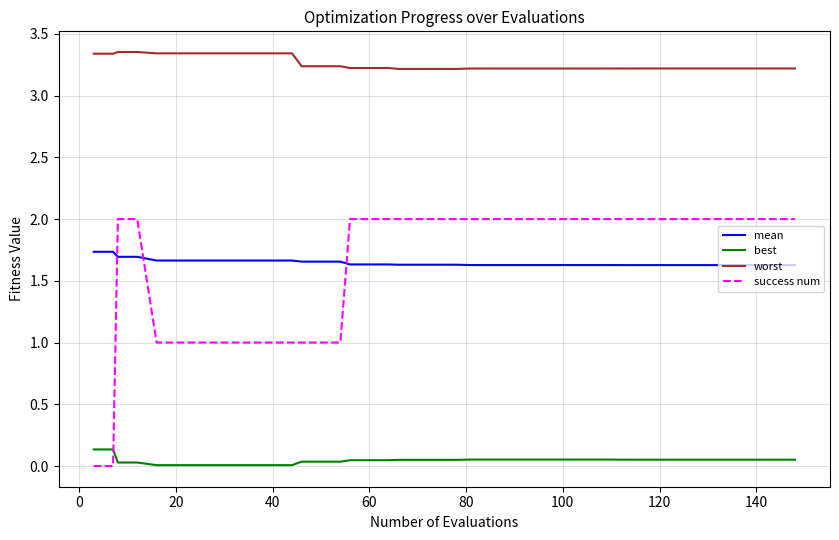

Rank the series by their maximum value, from highest to lowest.

worst, success num, mean, best